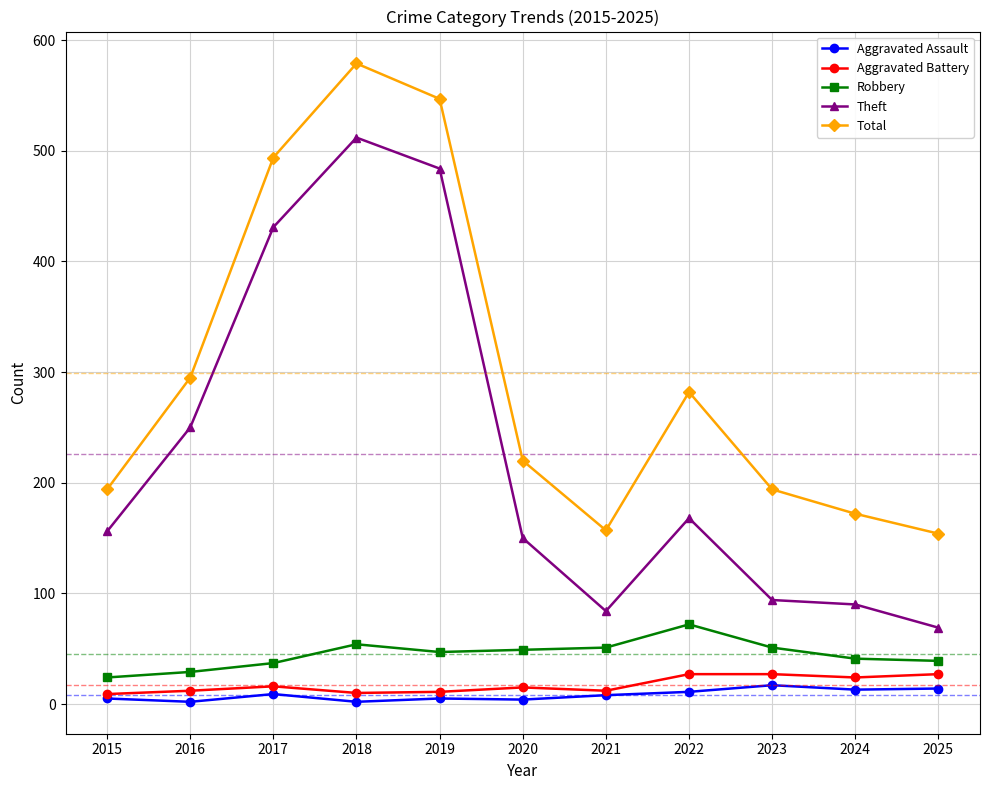

What is the sum of the Aggravated Assault values at 2019 and 2023?

22